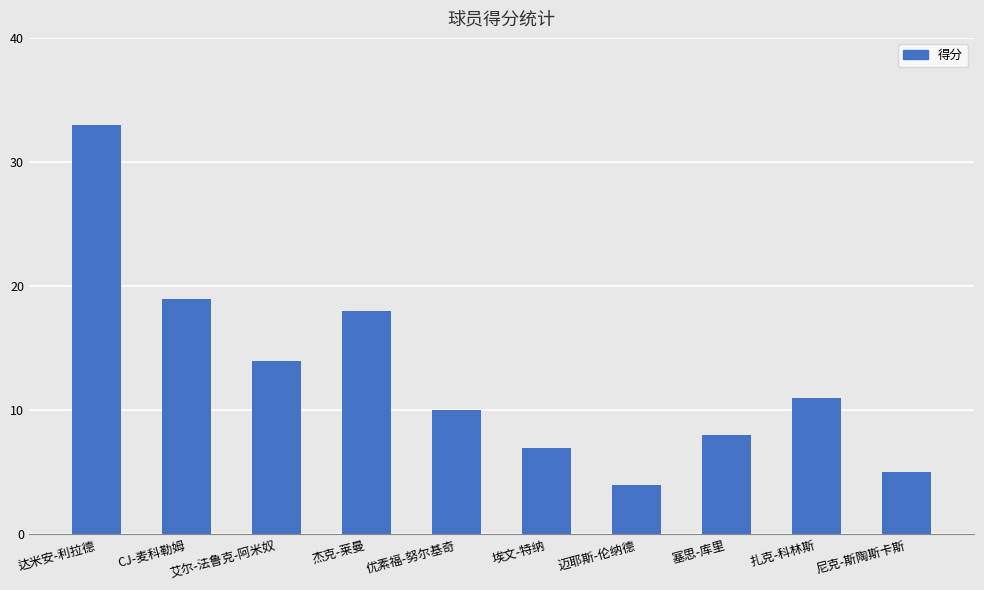

Which has a higher value, 优素福-努尔基奇 or 塞思-库里?

优素福-努尔基奇